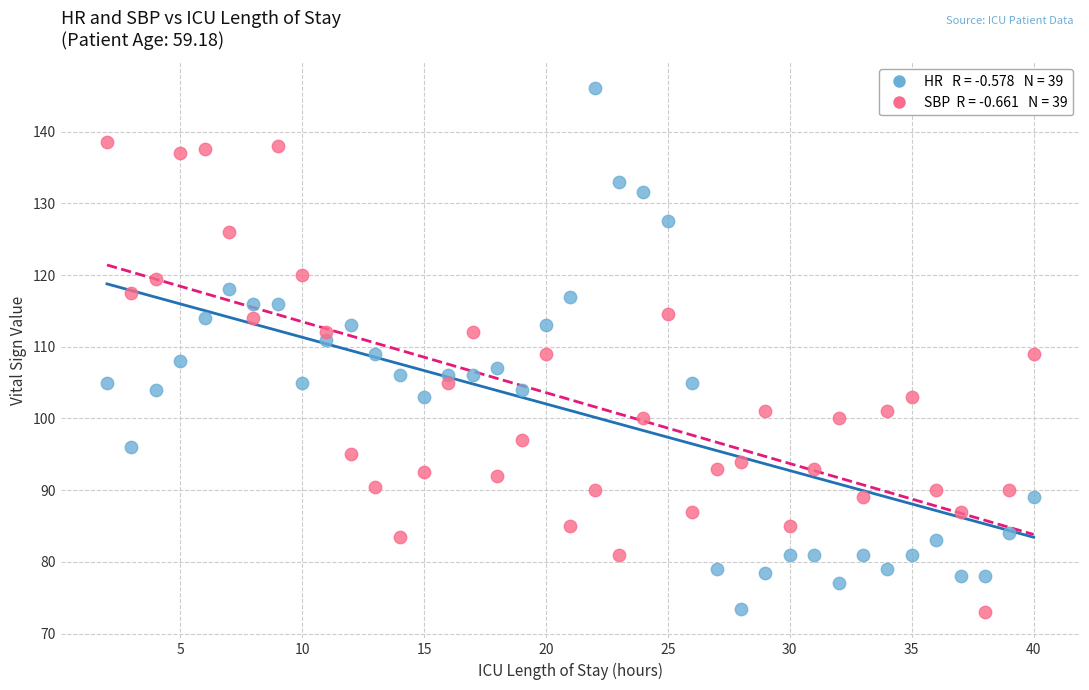

Across all data points, what is the range of X values (max minus min)?

38.0